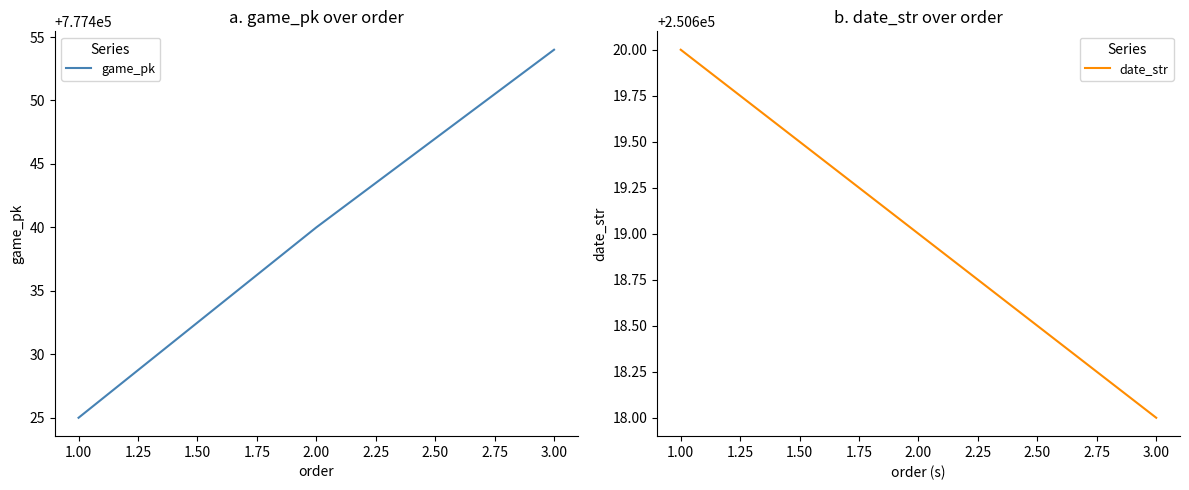

At how many categories does at least one series exceed 359288?

3